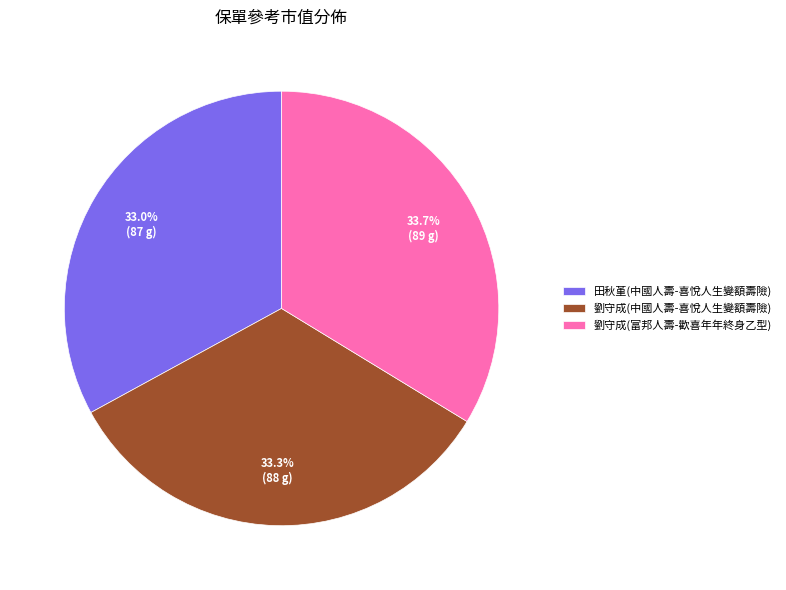

The 田秋堇(中國人壽-喜悅人生變額壽險) slice represents 33% of the pie. True or false?

True